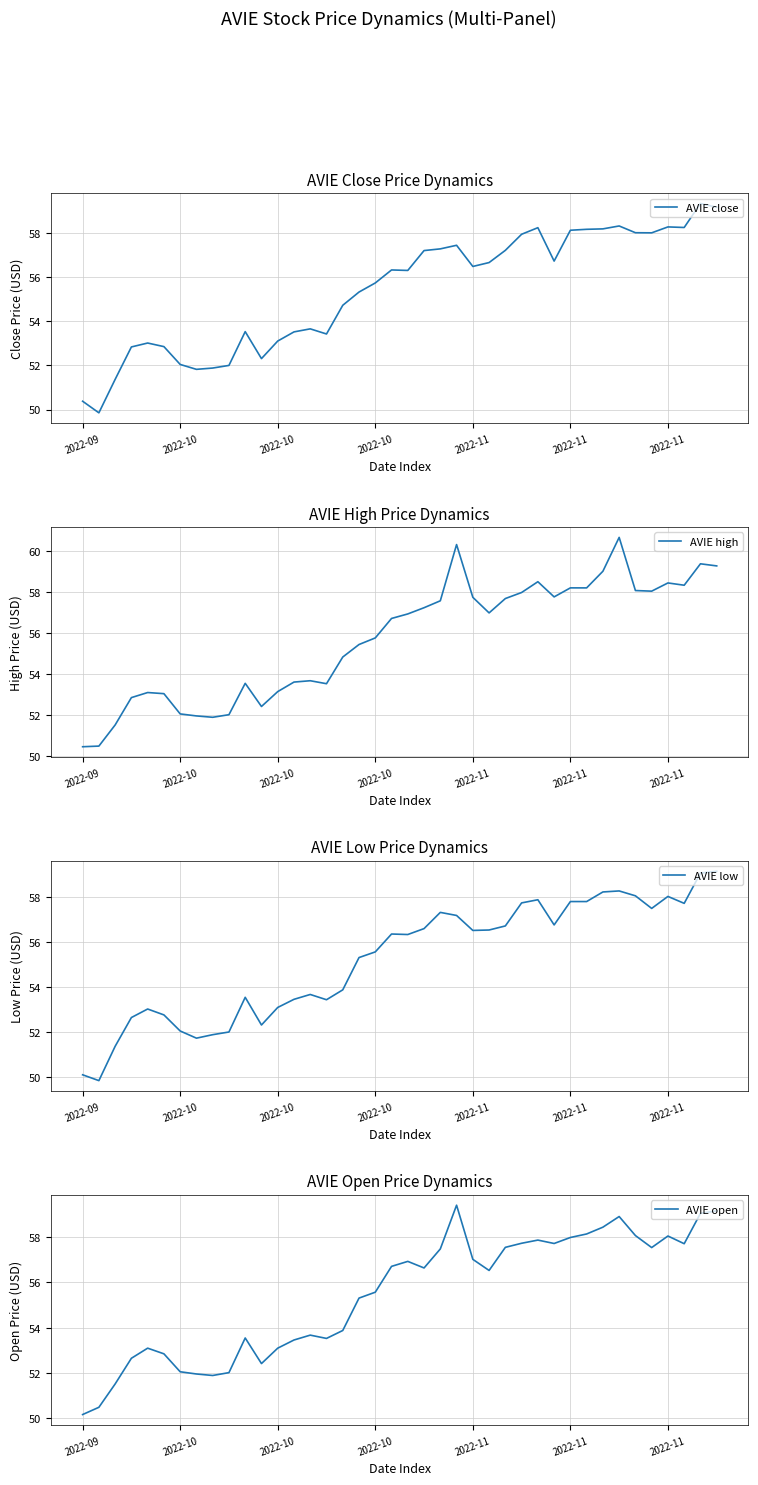

True or false: AVIE close and AVIE high cross at least once.

False